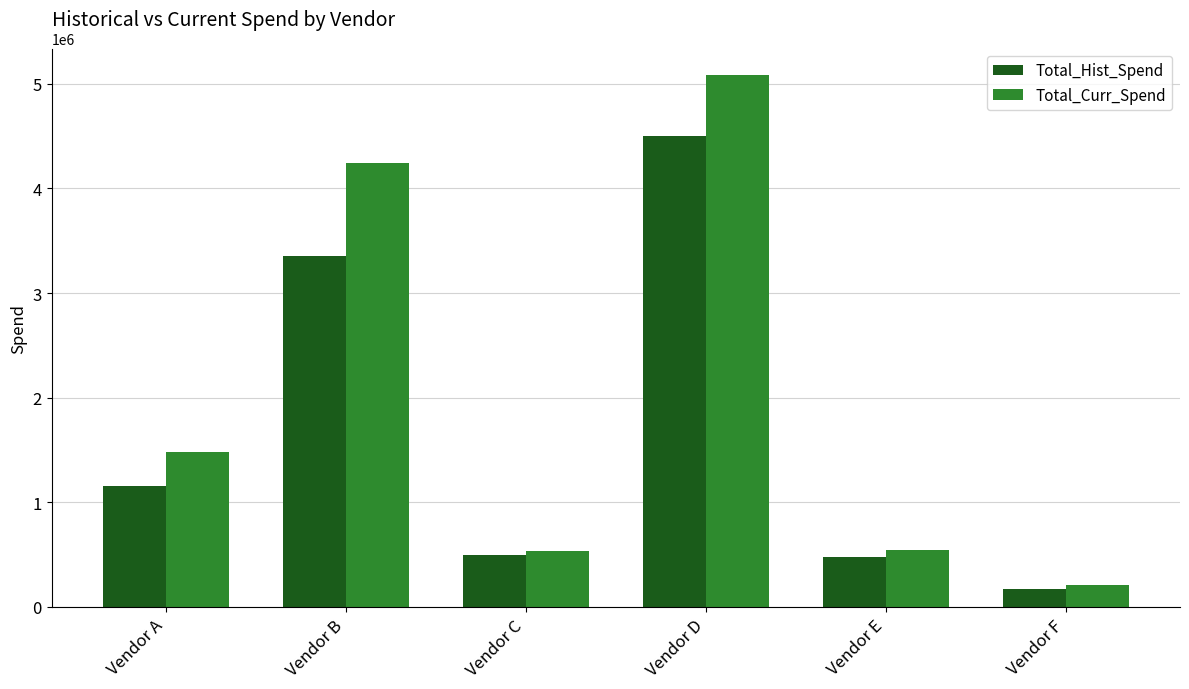

What is the difference between the highest and lowest values at Vendor B?

885510